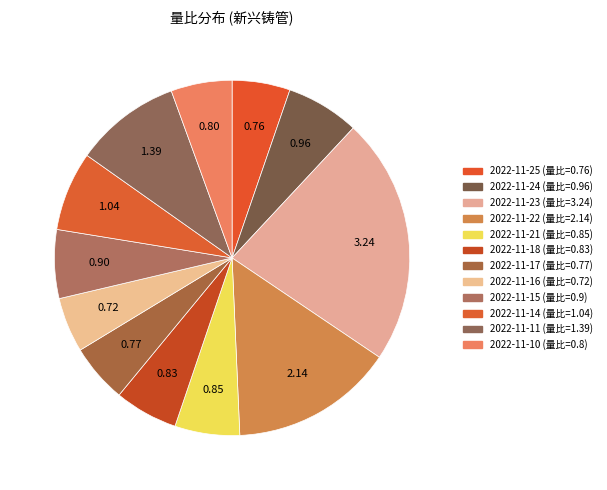

How many segments does this pie chart have?

12